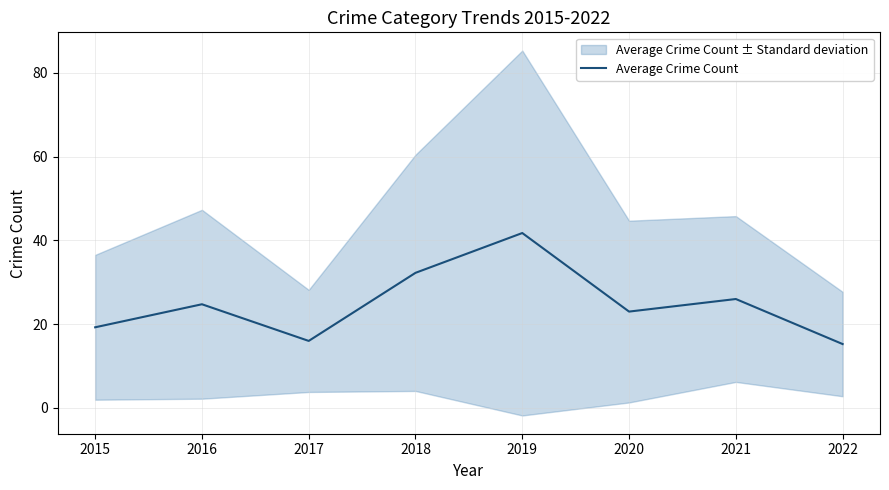

Where is the first local maximum?

2016